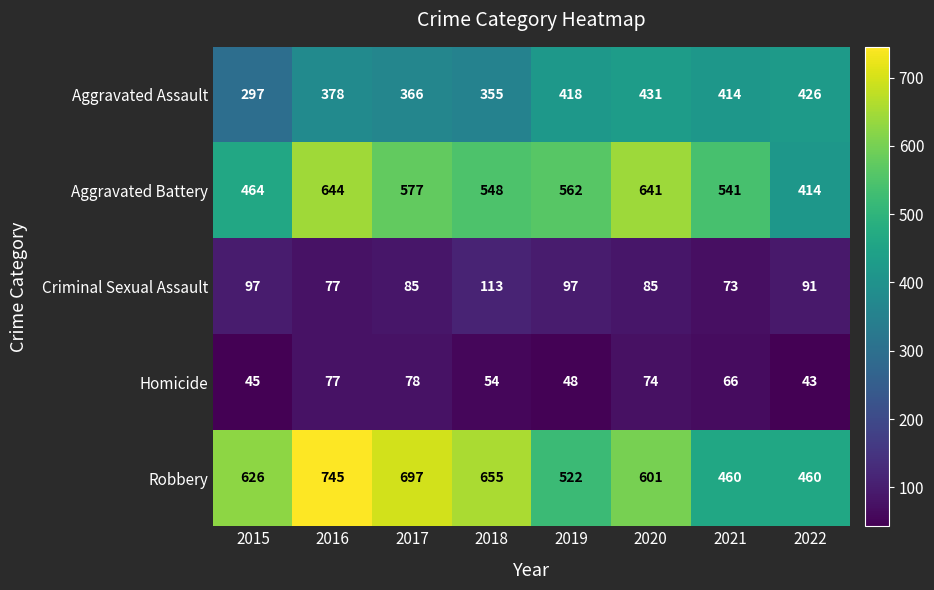

Is it true that Robbery equals 626 at 2015?

True